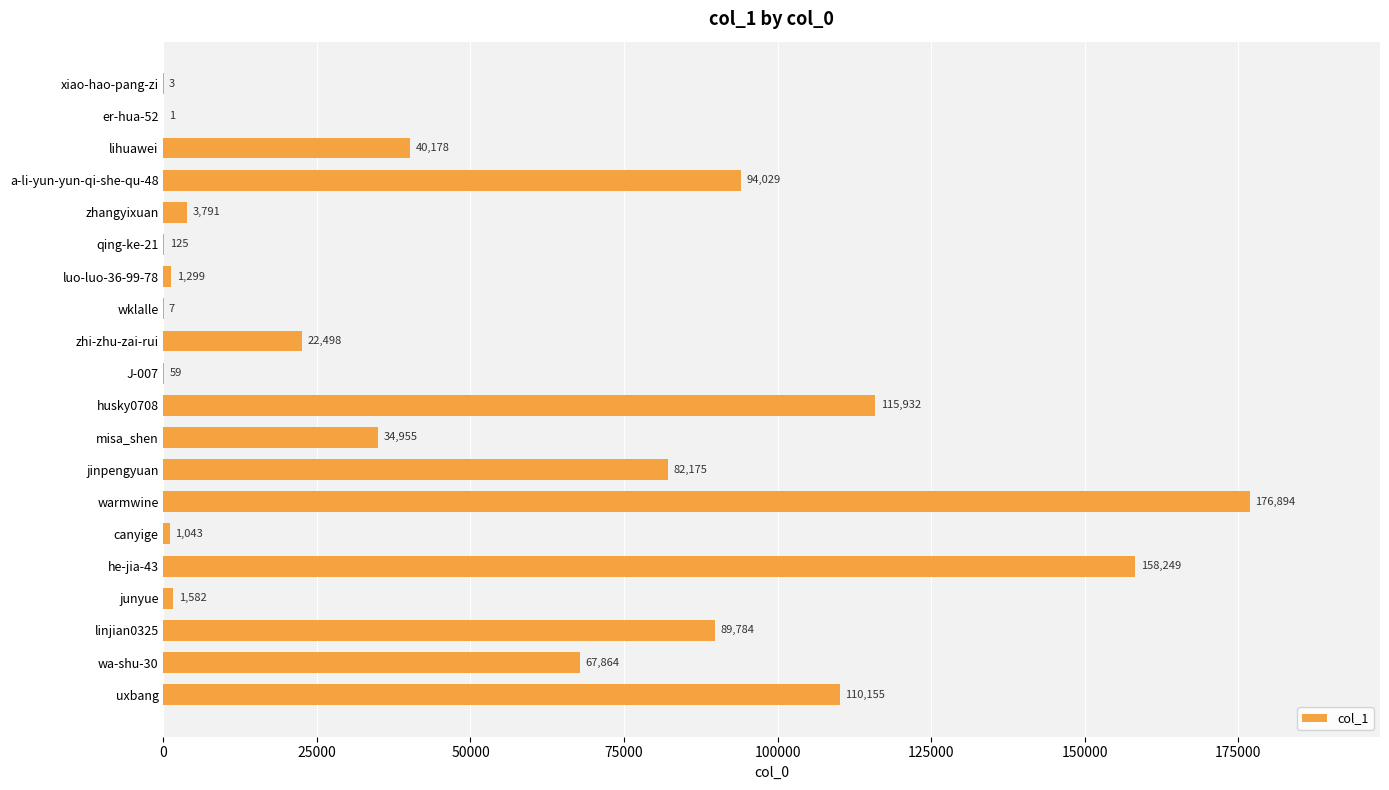

What is the sum of all values?

1000623